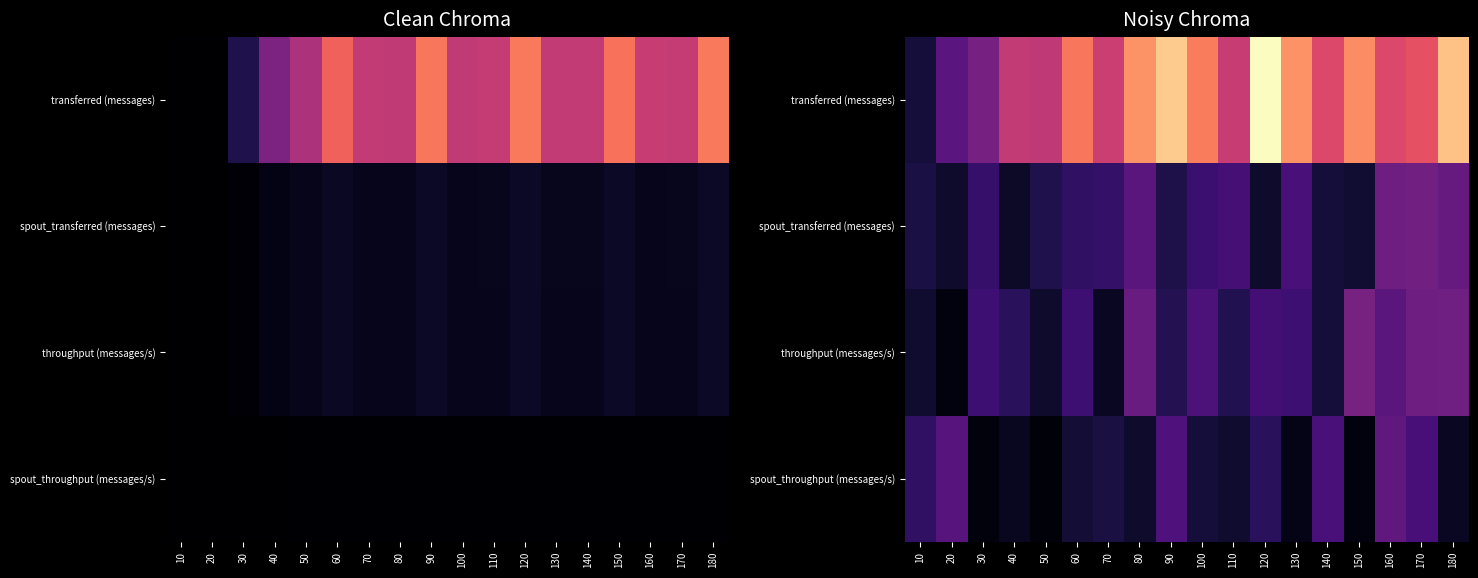

Is the value of spout_throughput (messages/s) at 150 greater than the value of transferred (messages) at 140?

No